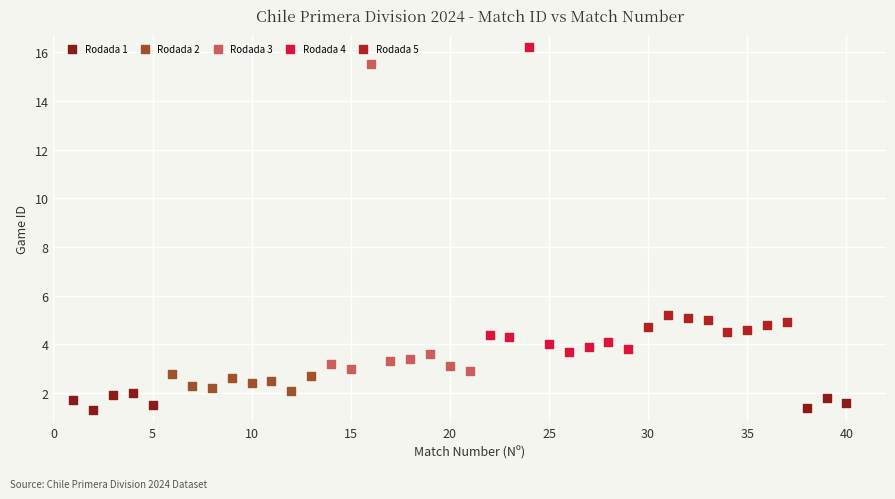

Which series contains the lowest Y value?

Rodada 1